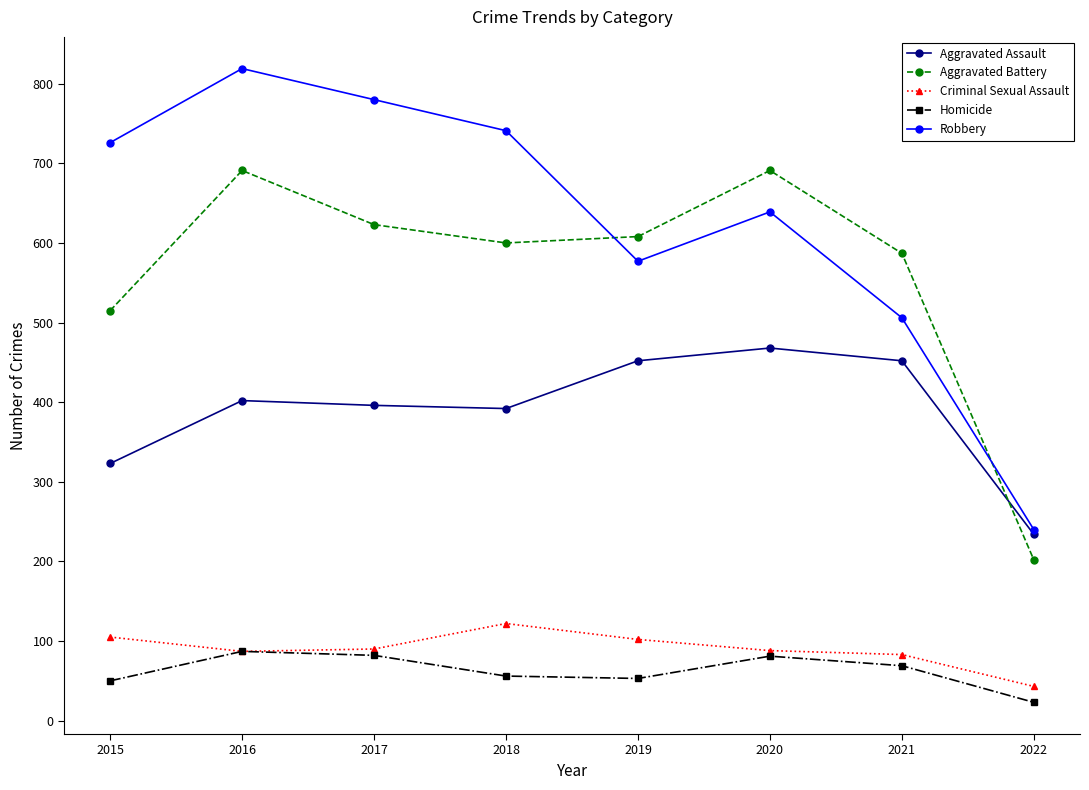

What is the total value across all series at 2016?

2086